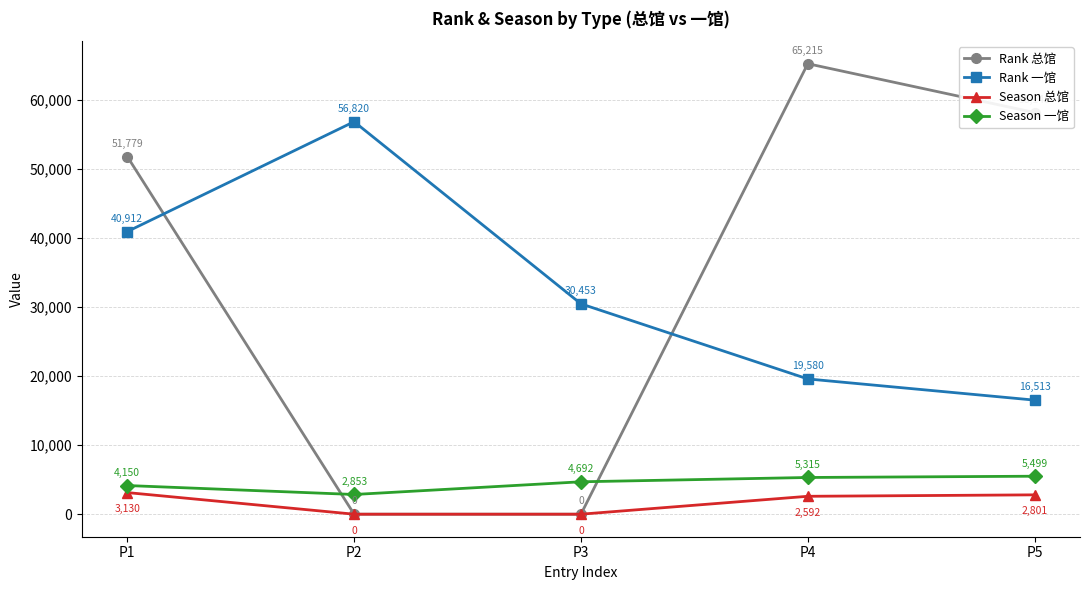

At how many categories does at least one series exceed 55759?

3